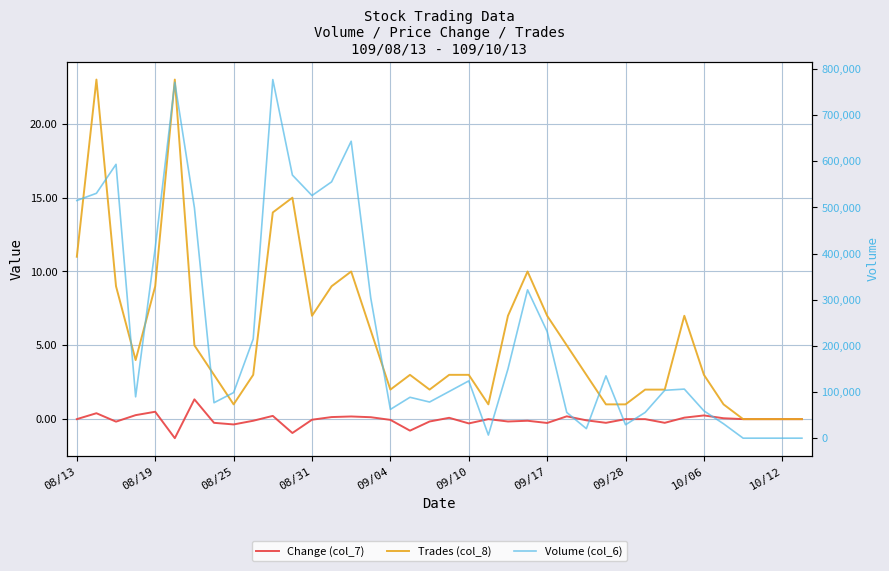

True or false: Change (col_7) and Trades (col_8) cross at least once.

False